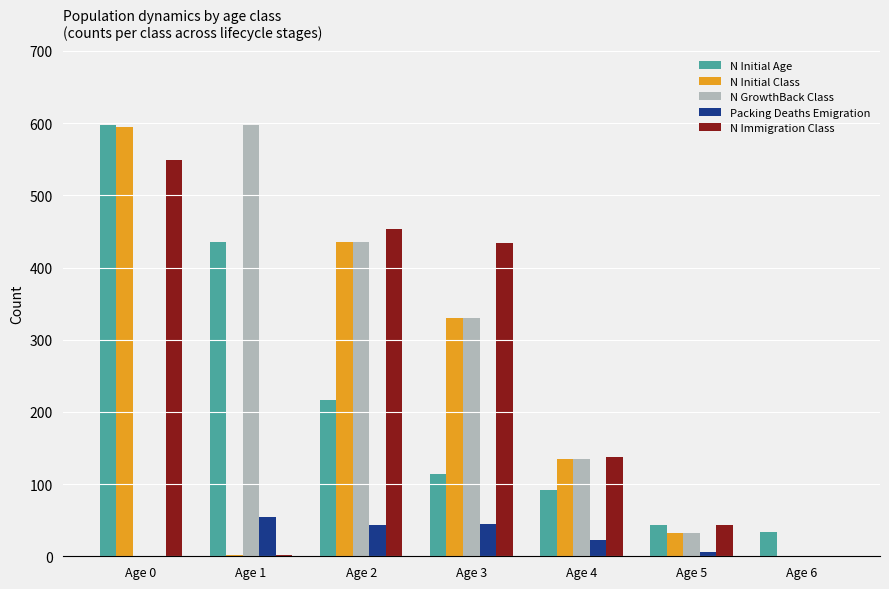

Between Age 3 and Age 5, which series saw the biggest shift?

N Immigration Class